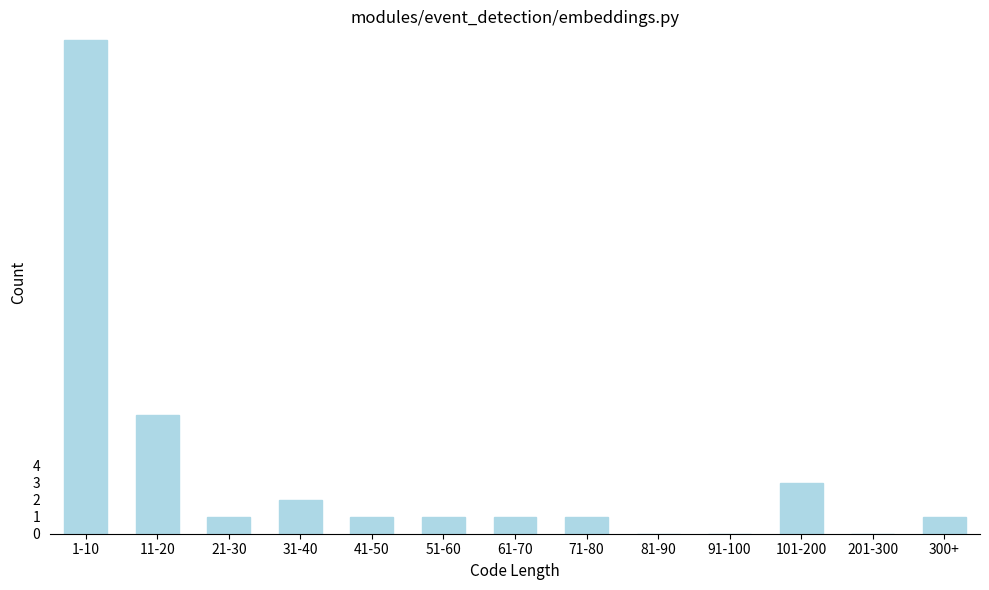

Reading left to right, extract all data points from this chart.

1-10=29	11-20=7	21-30=1	31-40=2	41-50=1	51-60=1	61-70=1	71-80=1	81-90=0	91-100=0	101-200=3	201-300=0	300+=1